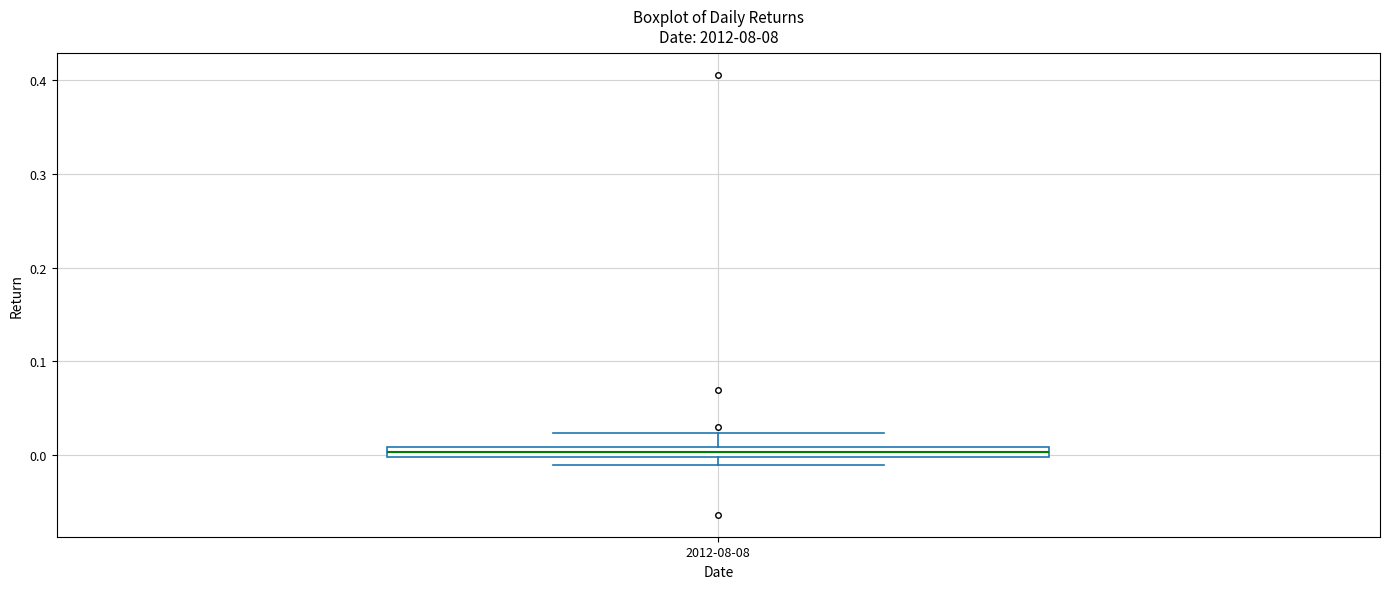

Where is the lower edge of the box for 2012-08-08 on the y-axis? The values are not printed on the chart, so give them approximately, as read against the axis.

0.00